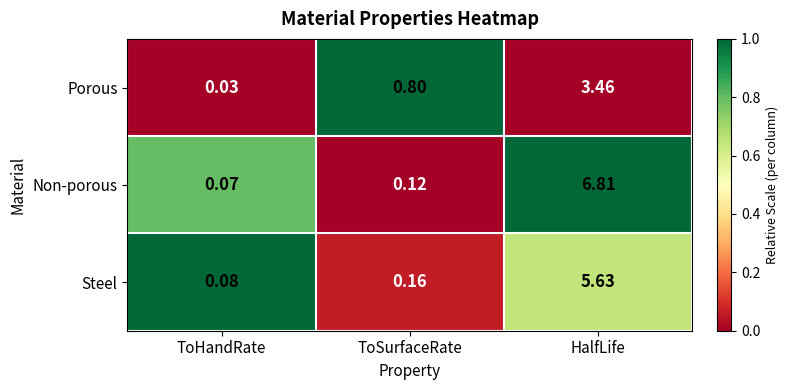

Rank the series by their maximum value, from lowest to highest.

Porous, Steel, Non-porous